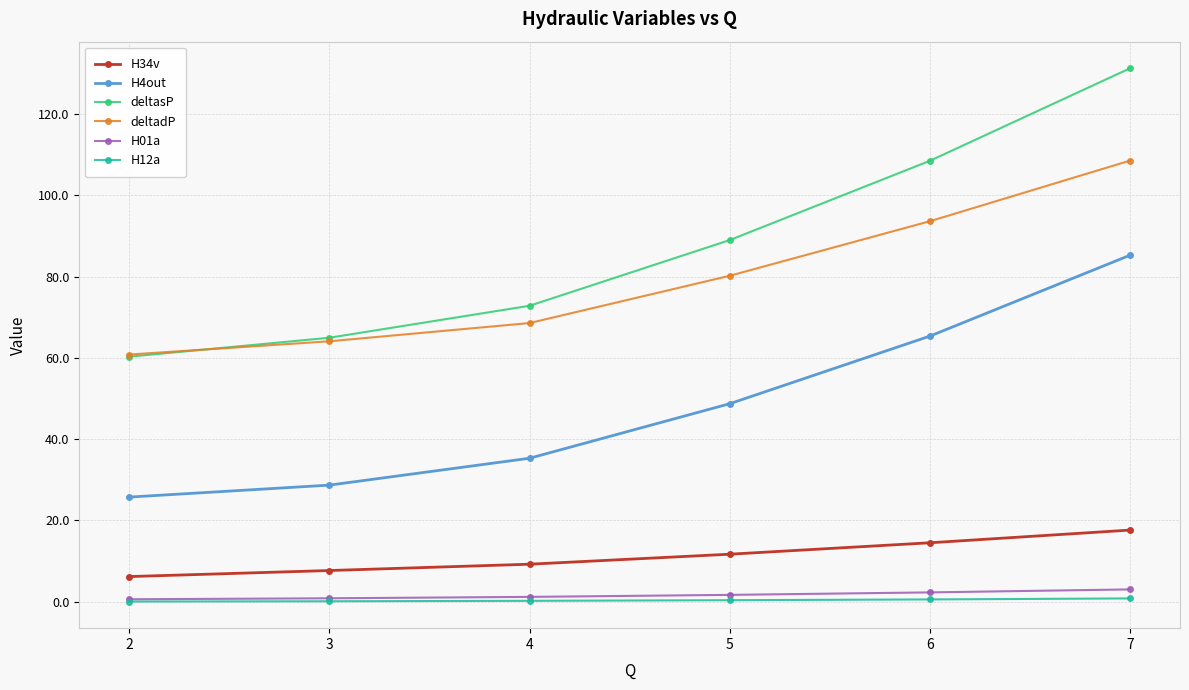

True or false: H01a has a value of 3.0 at 7.

True